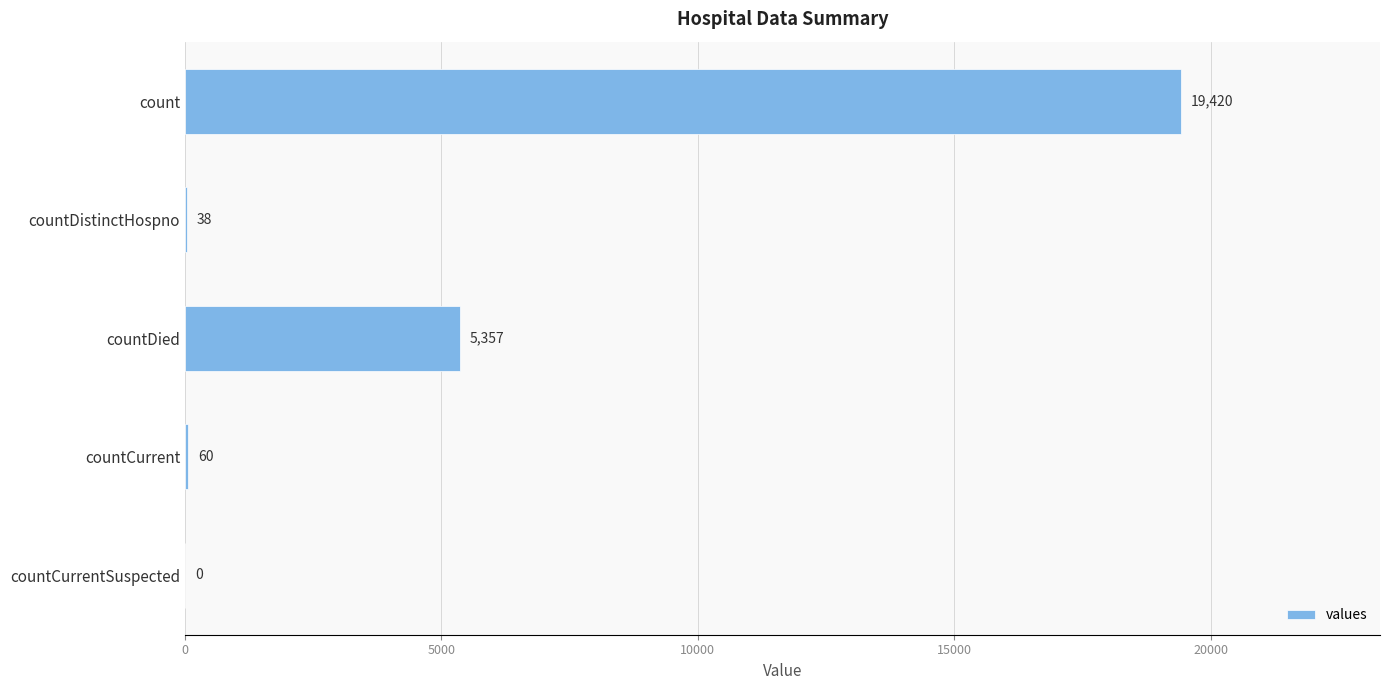

Which category has the highest value across all series?

count